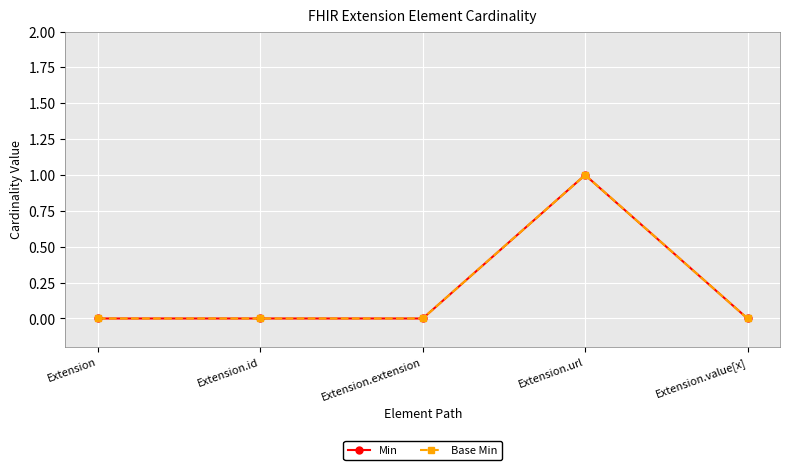

Does the chart have visible grid lines?

Yes